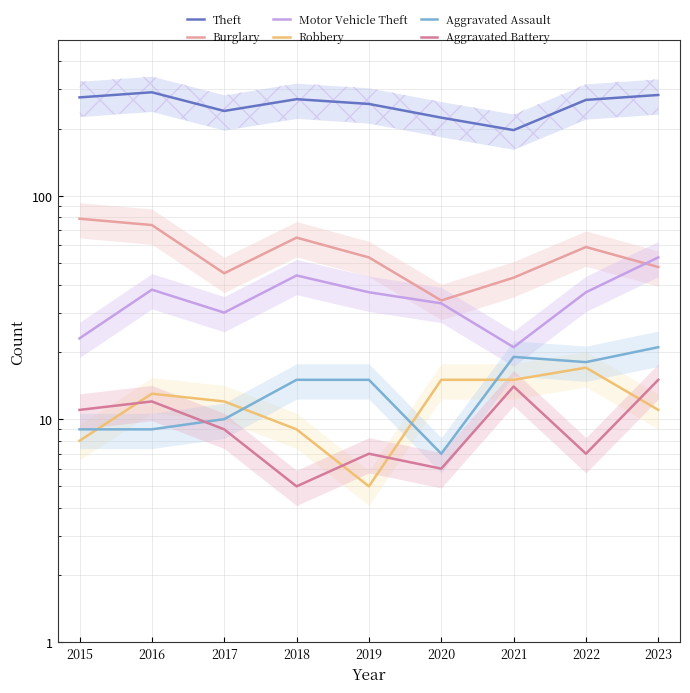

How many values in the Robbery series exceed 12?

4